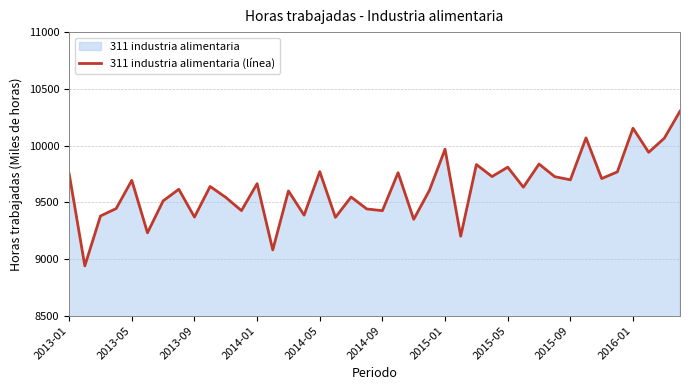

What is the value of the 19th point from the left?

9545.8